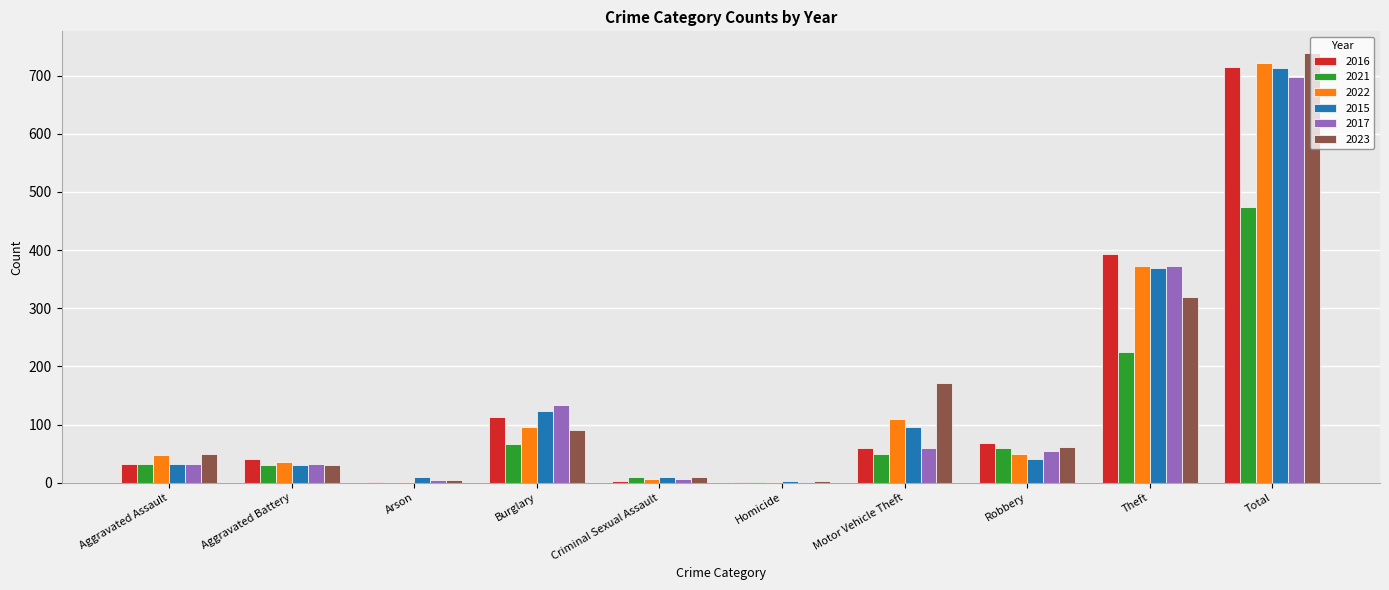

How many groups of bars are there?

10